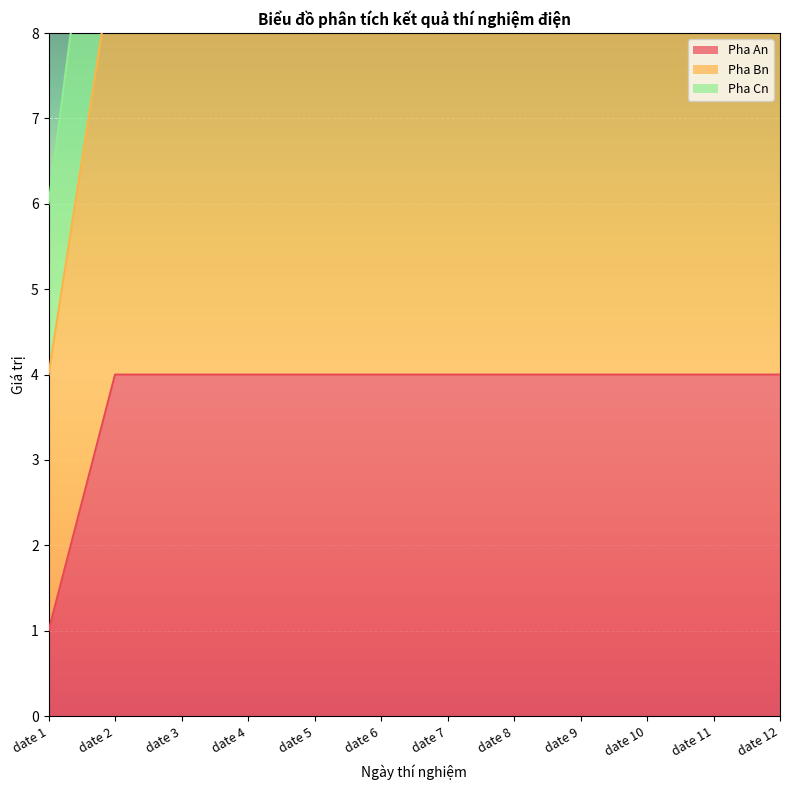

At which category is the sum across all series the highest?

date 2